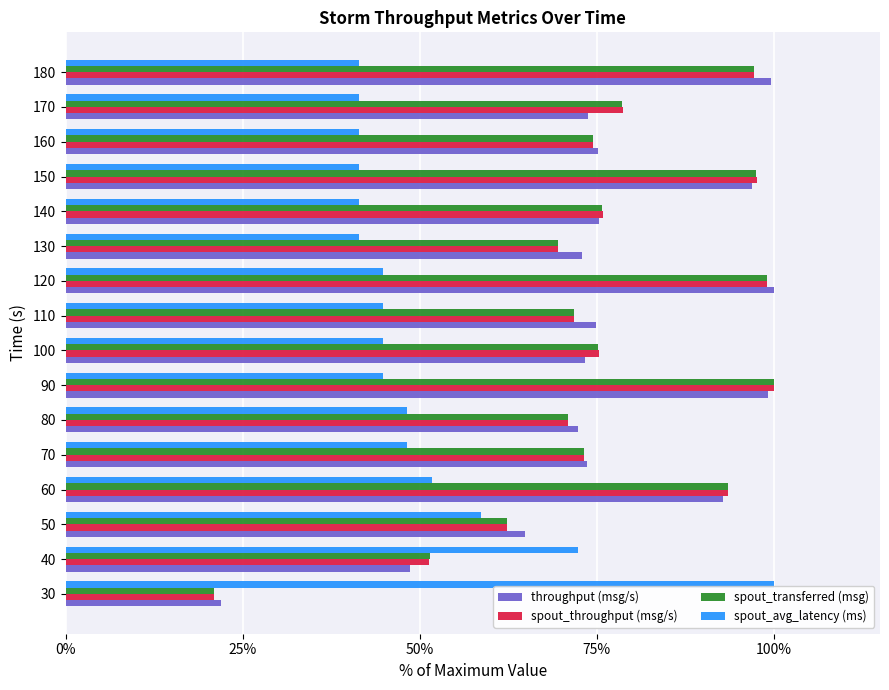

What is the difference between the highest and lowest values at 140?

34.5